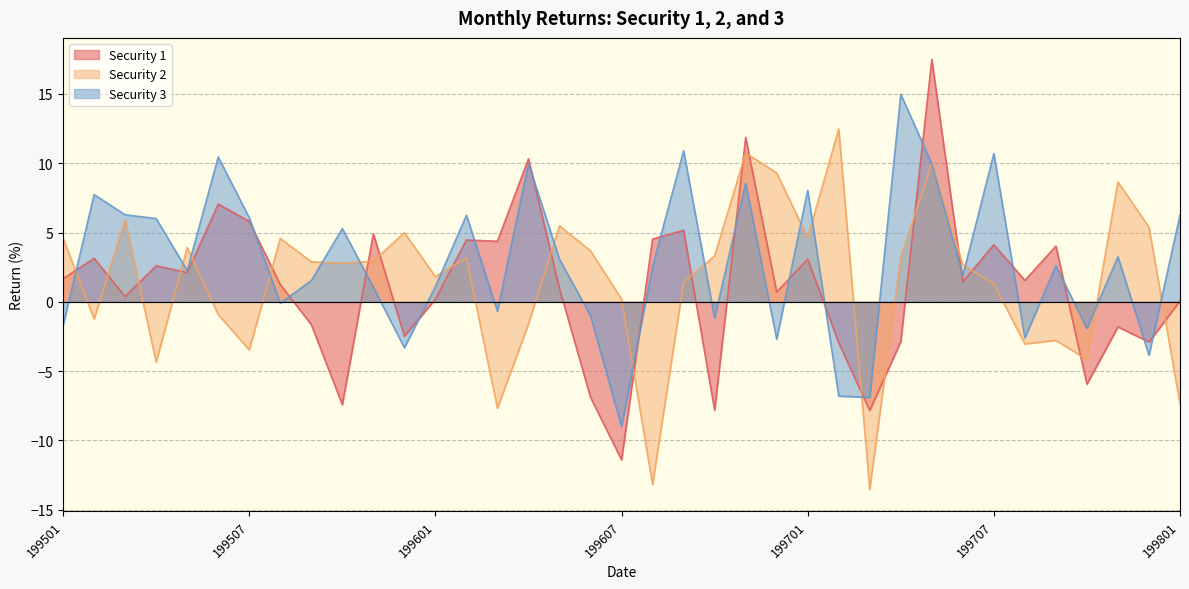

How many positive values does the Security 3 series have?

24